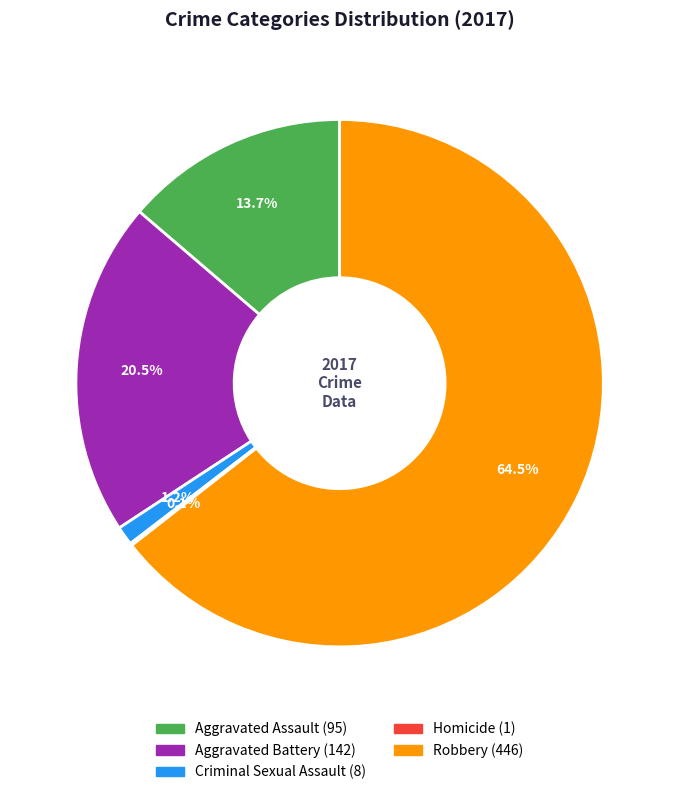

Which has a higher value, Aggravated Battery or Criminal Sexual Assault?

Aggravated Battery